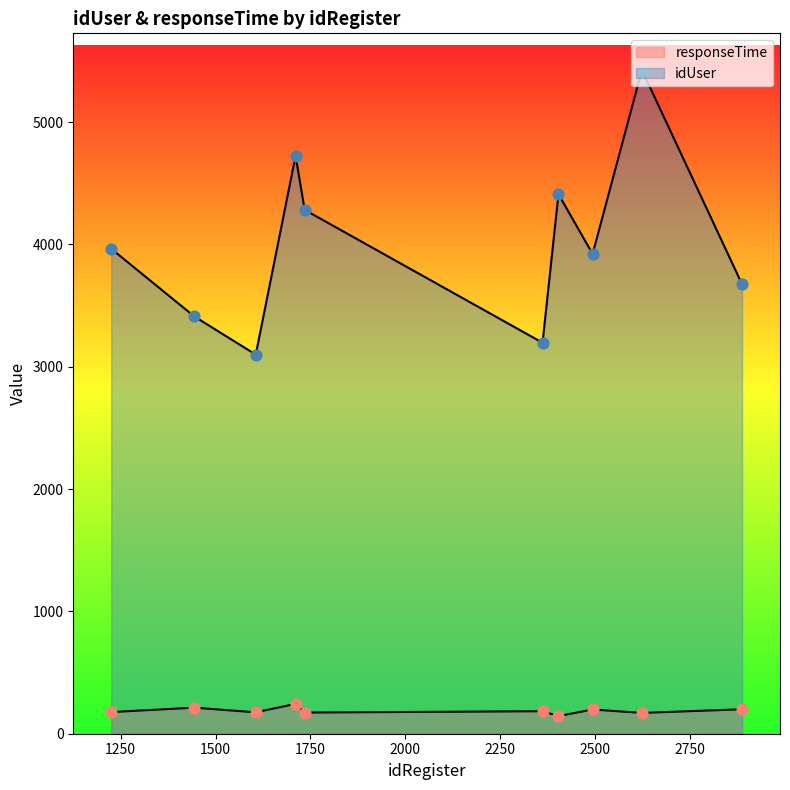

Which series reaches the maximum Y coordinate?

idUser